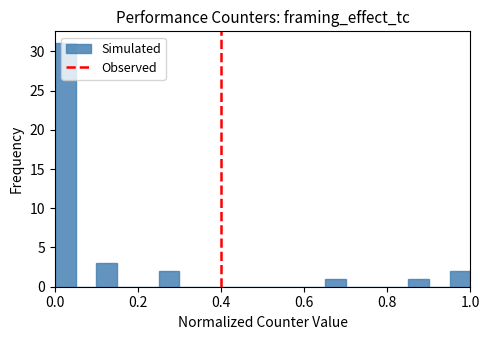

Read against the x-axis, roughly where is the centre of the tallest bar?

0.02